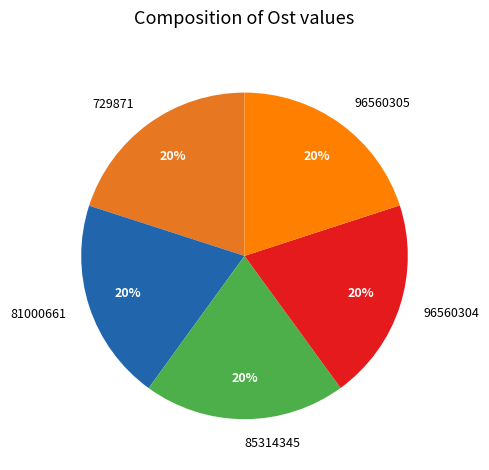

To the nearest percent, what percentage of the pie is 81000661?

20%